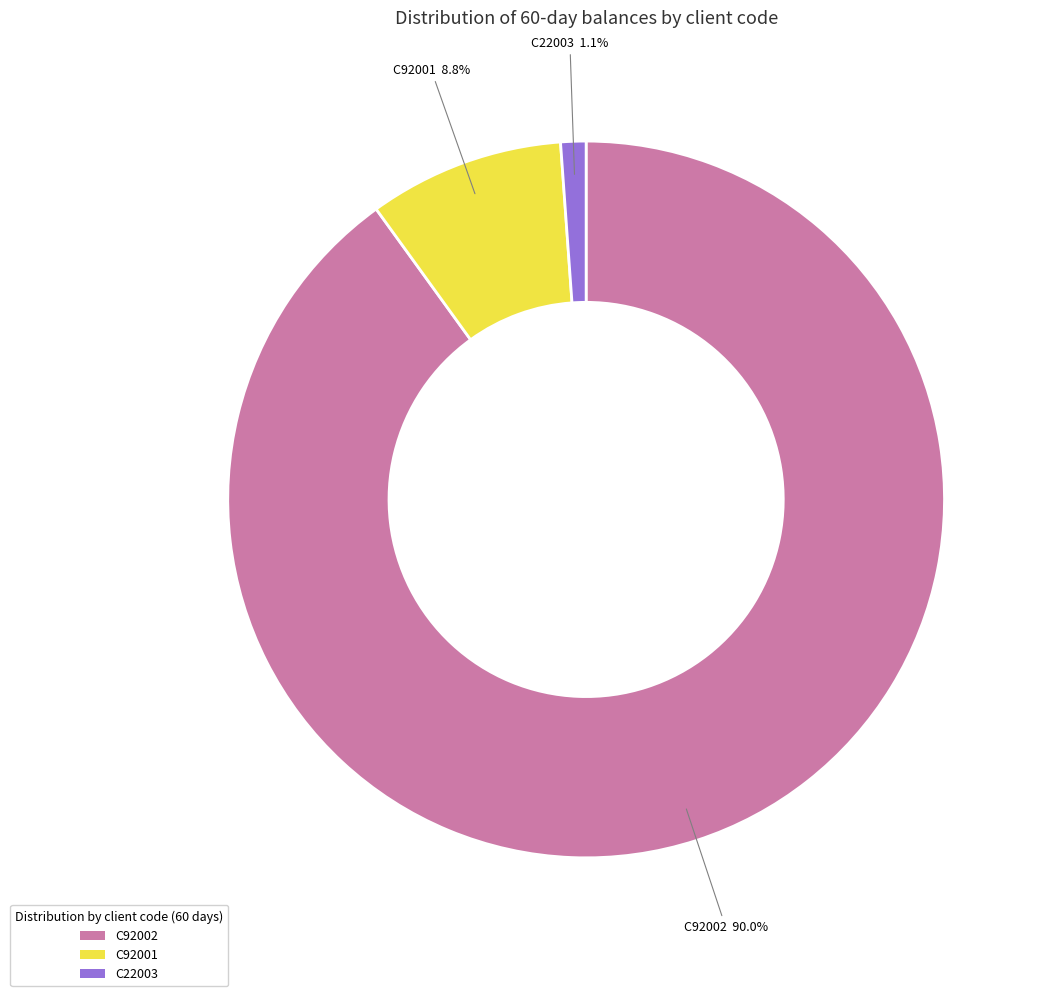

Is there a majority slice in this chart?

Yes